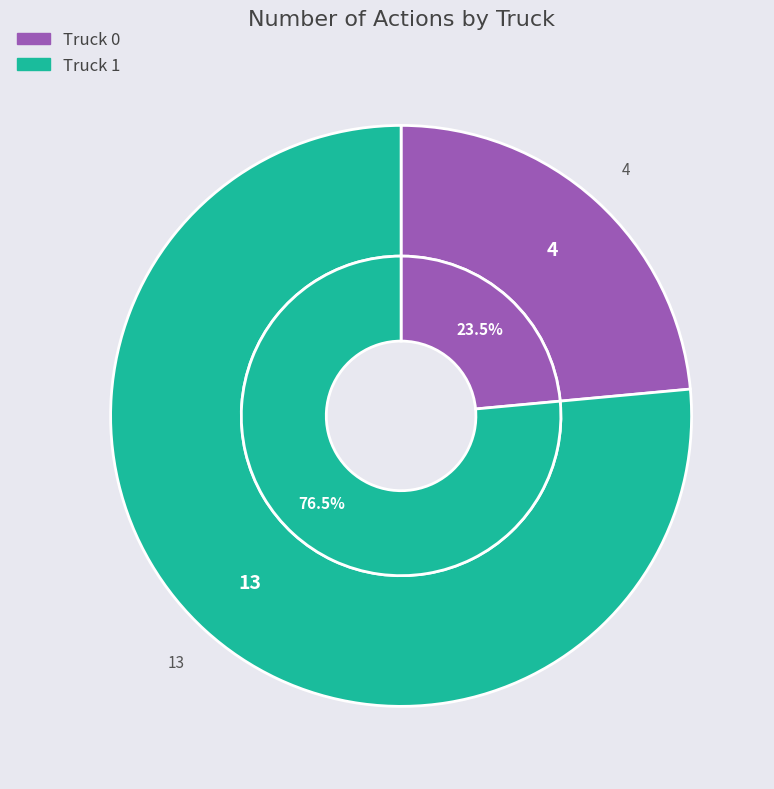

Which slice is the largest?

Truck 1